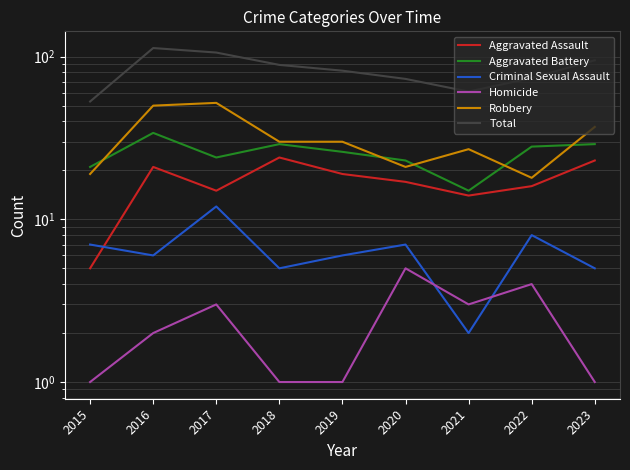

Which series has the widest spread of values?

Total